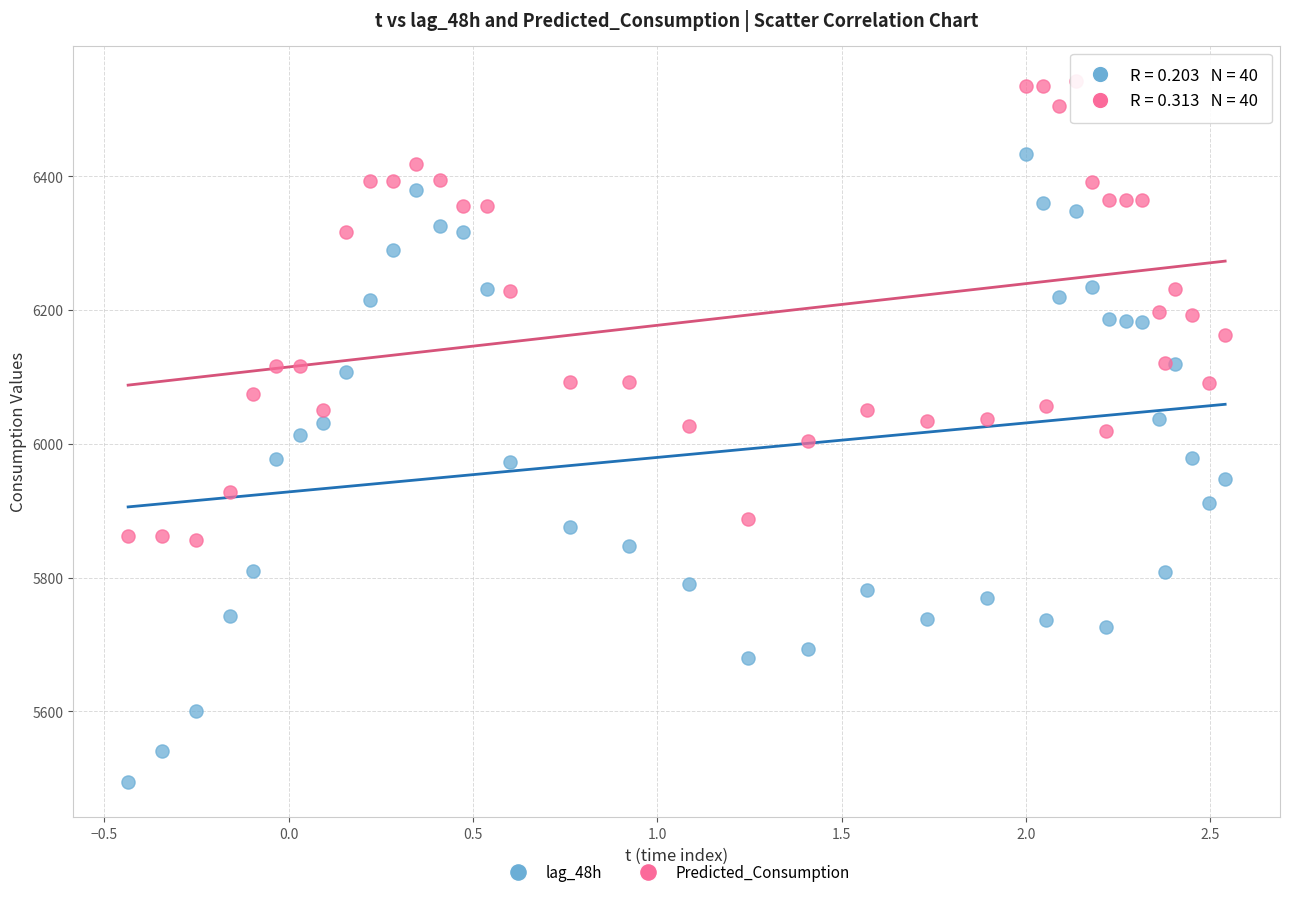

Which series reaches the maximum Y coordinate?

Predicted_Consumption